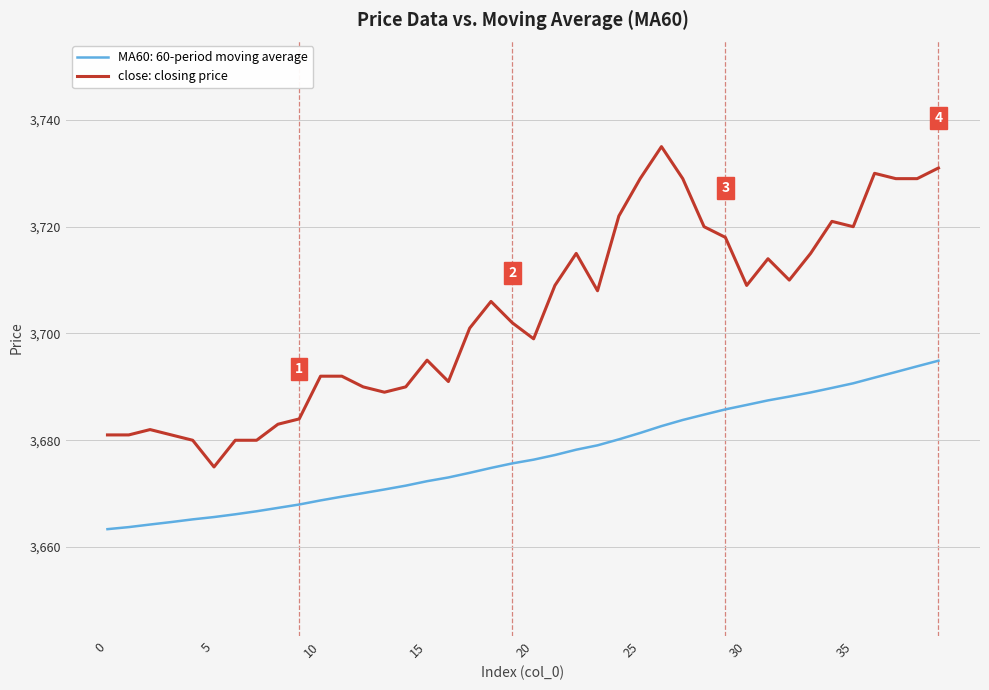

Which series has the largest total across all categories?

close: closing price